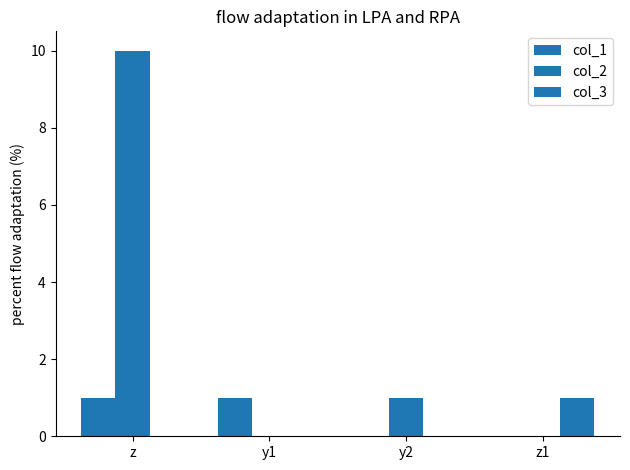

How many distinct data groups are displayed?

3